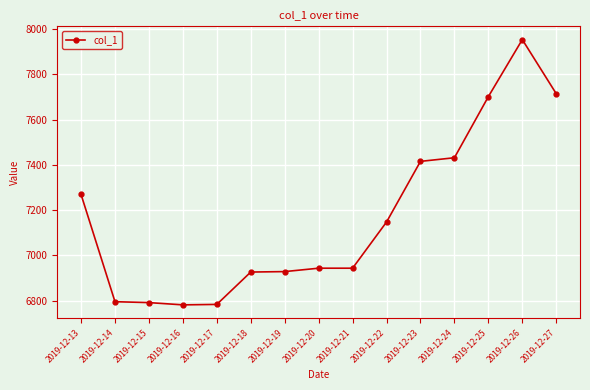

What is the approximate value at 2019-12-26?

7953.7